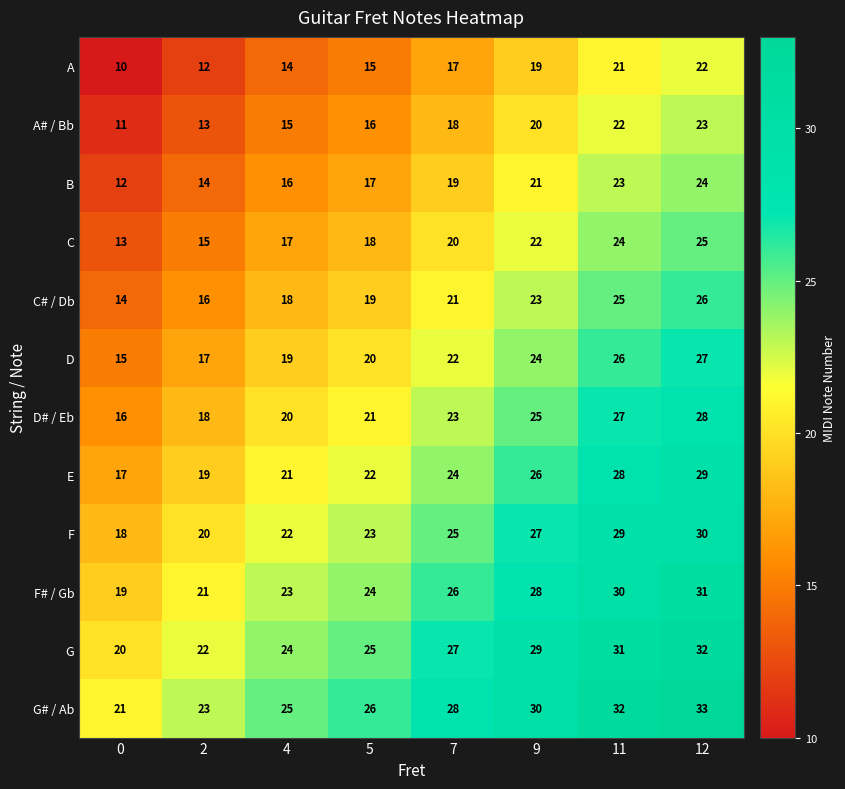

What is the difference between the maximum and minimum values in the G# / Ab series?

12